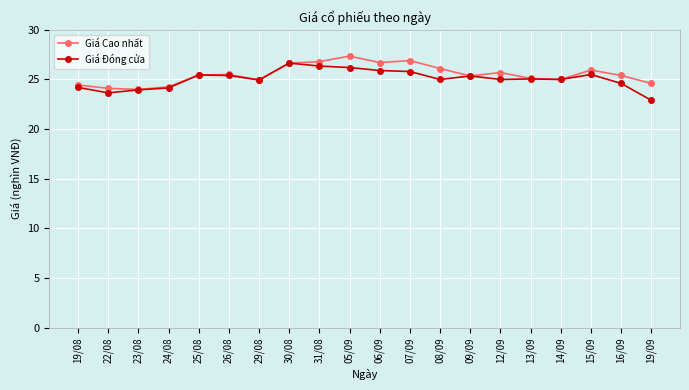

Count the number of categories in the chart.

20